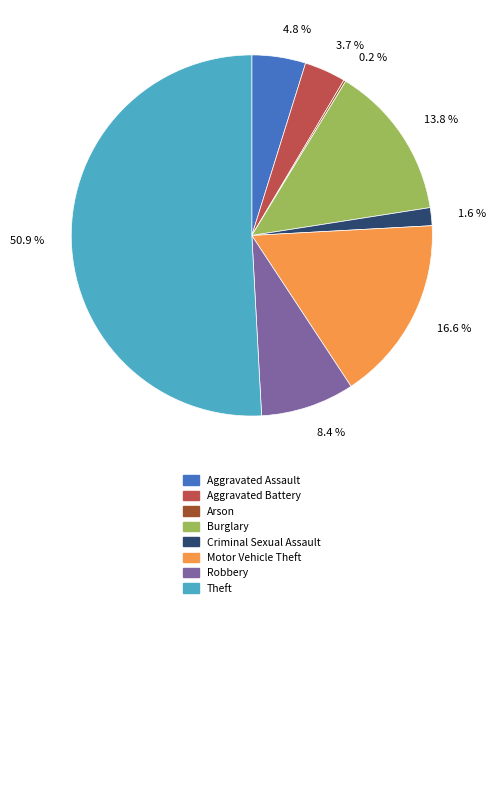

Is there any slice that represents more than half of the pie?

Yes